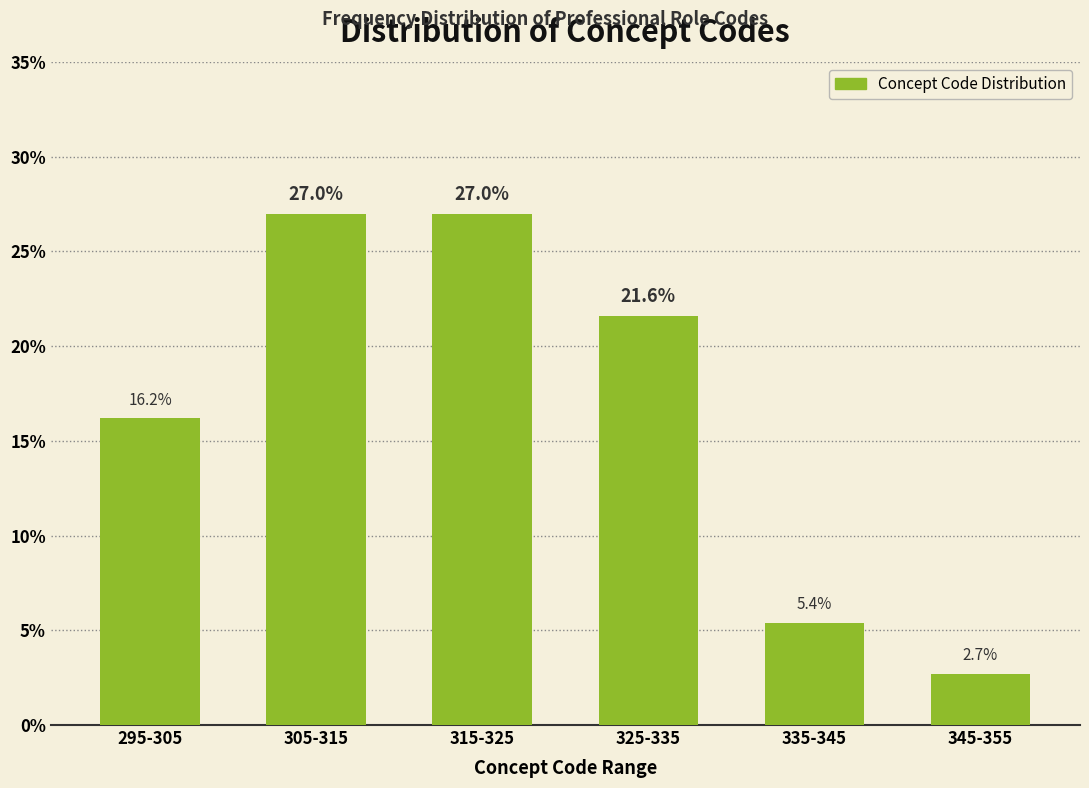

Reading left to right, transcribe all the data shown in this chart.

295-305=16.2	305-315=27.0	315-325=27.0	325-335=21.6	335-345=5.4	345-355=2.7